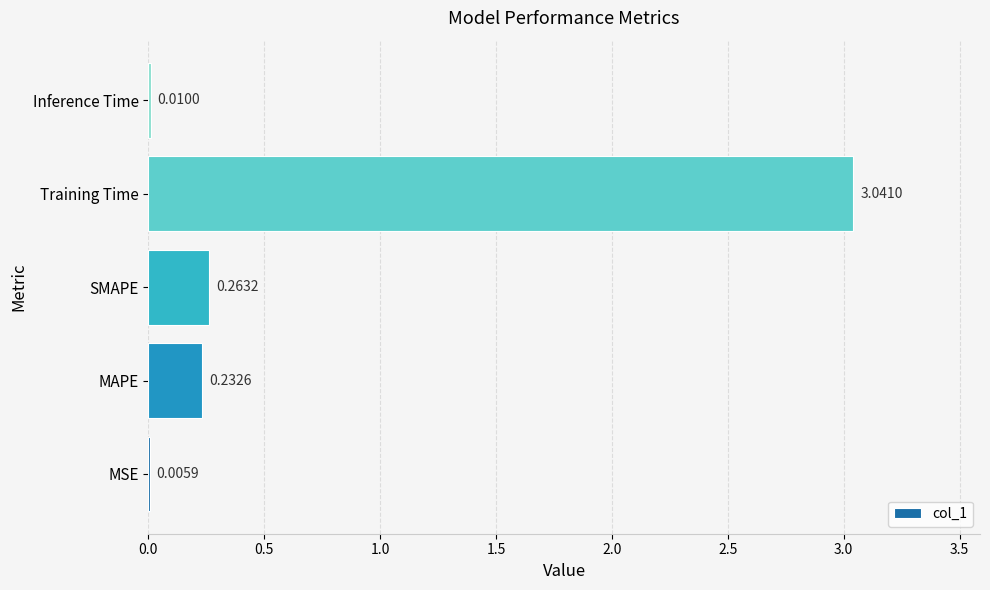

What is the sum of all values?

3.6